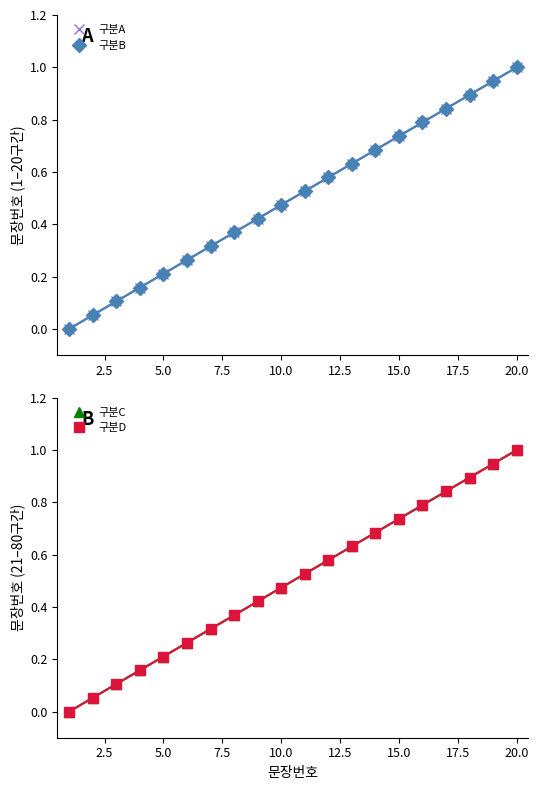

Reading left to right, transcribe all the data shown in this chart.

구분A: 0.0	0.1	0.1	0.2	0.2	0.3	0.3	0.4	0.4	0.5	0.5	0.6	0.6	0.7	0.7	0.8	0.8	0.9	0.9	1.0
구분B: 0.0	0.1	0.1	0.2	0.2	0.3	0.3	0.4	0.4	0.5	0.5	0.6	0.6	0.7	0.7	0.8	0.8	0.9	0.9	1.0
구분C: 0.0	0.1	0.1	0.2	0.2	0.3	0.3	0.4	0.4	0.5	0.5	0.6	0.6	0.7	0.7	0.8	0.8	0.9	0.9	1.0
구분D: 0.0	0.1	0.1	0.2	0.2	0.3	0.3	0.4	0.4	0.5	0.5	0.6	0.6	0.7	0.7	0.8	0.8	0.9	0.9	1.0